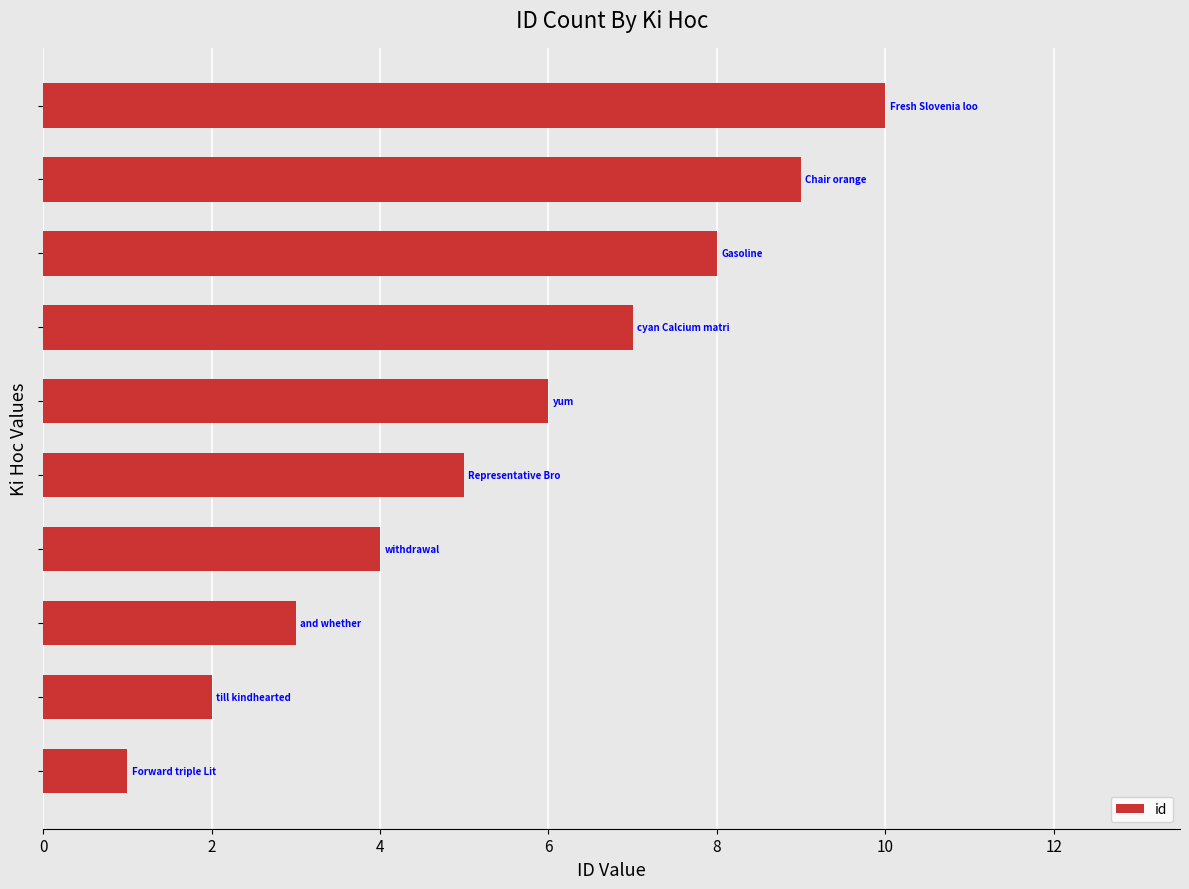

What is the difference between the maximum and minimum values?

9